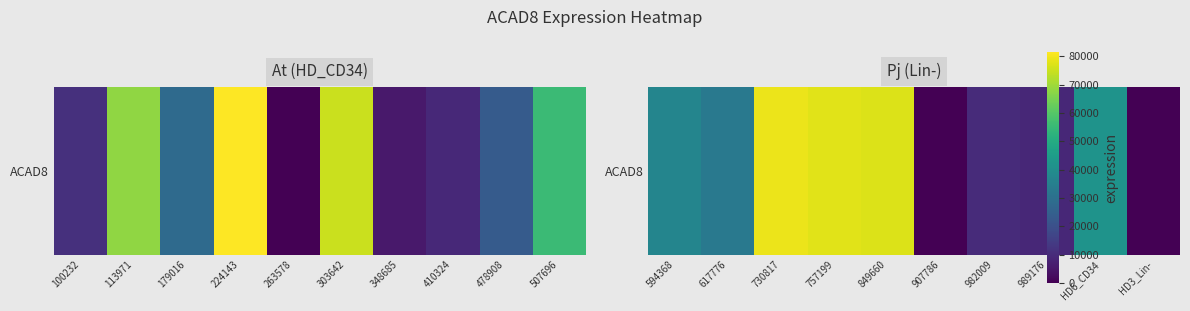

What is the average value?

36563